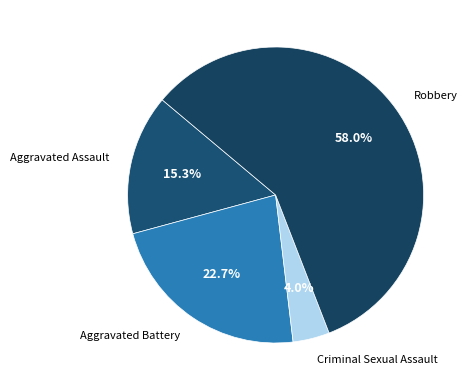

How many segments does this pie chart have?

4